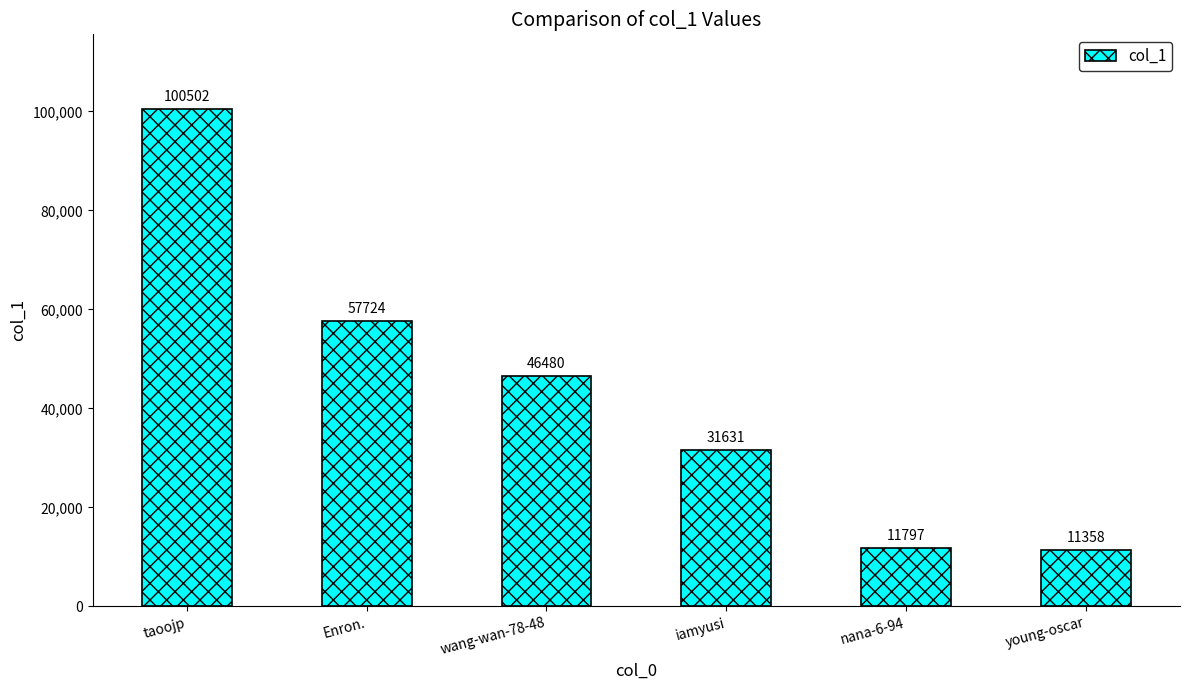

How many bars are there in total?

6